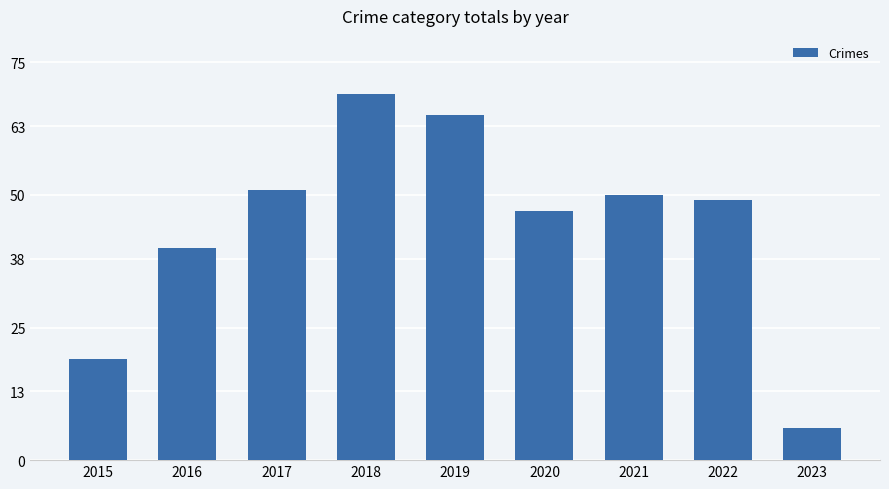

What is the average value?

44